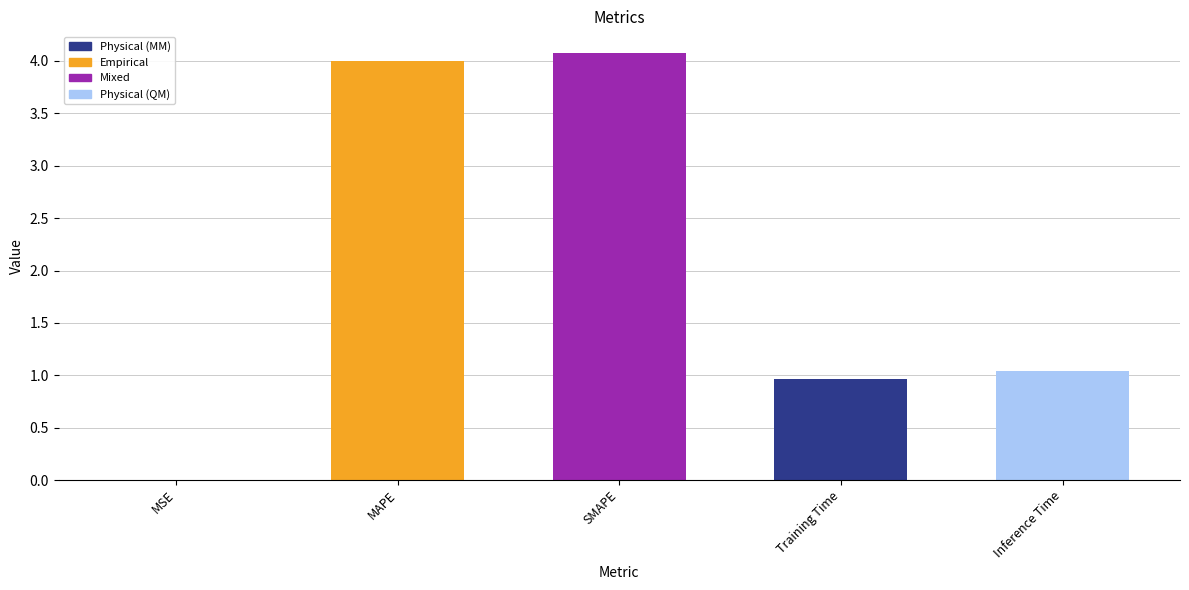

The value at Training Time is 1.0. True or false?

True